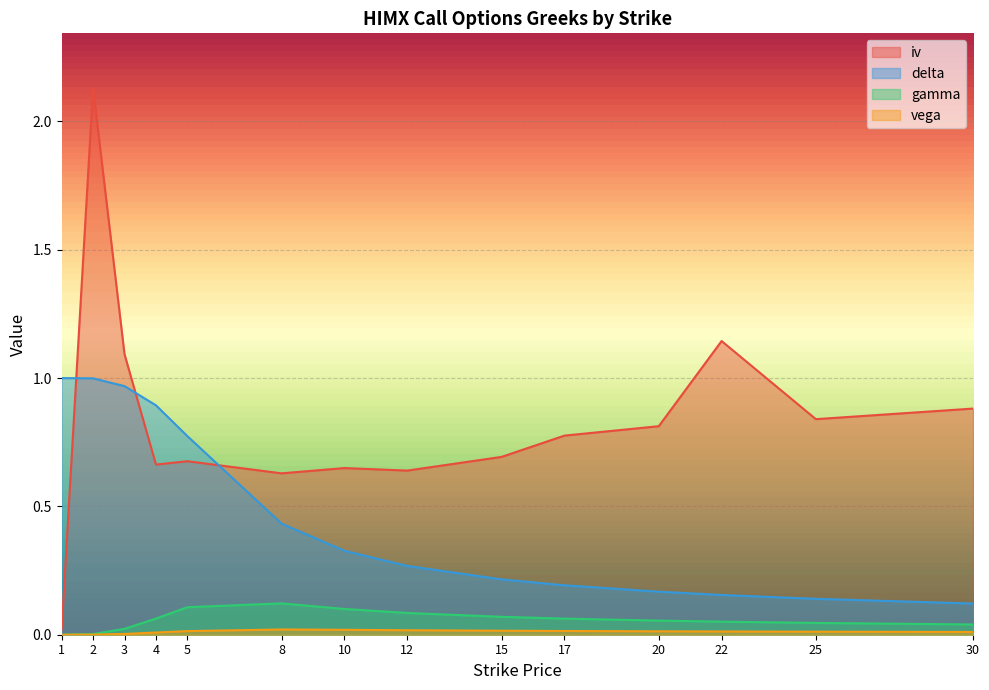

Which series has the largest range (max minus min)?

iv